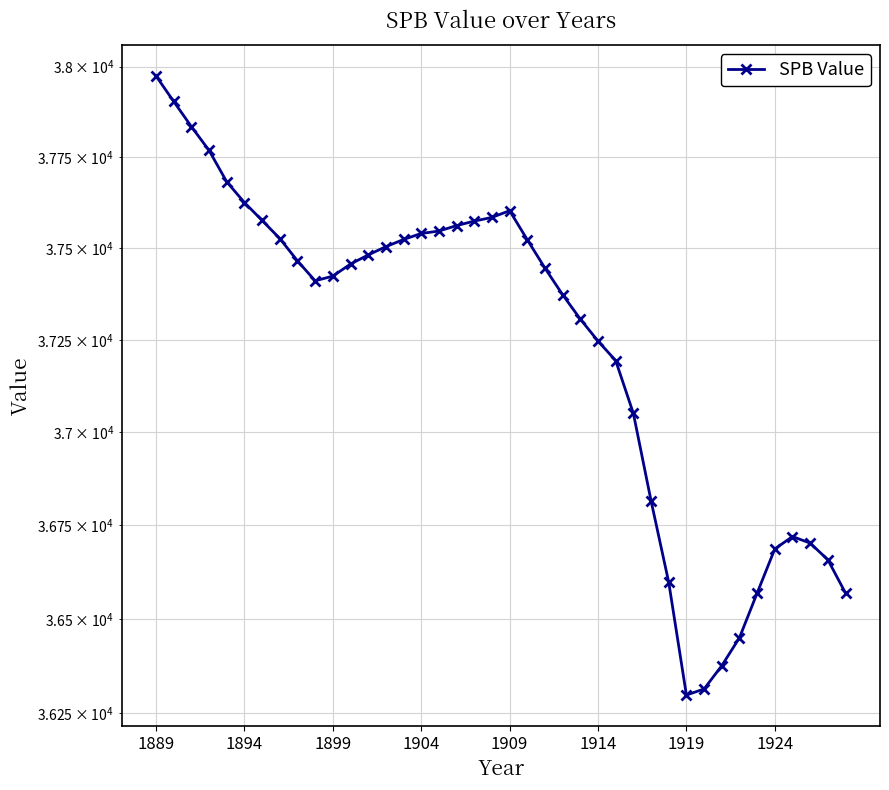

What position from the right is 11?

29